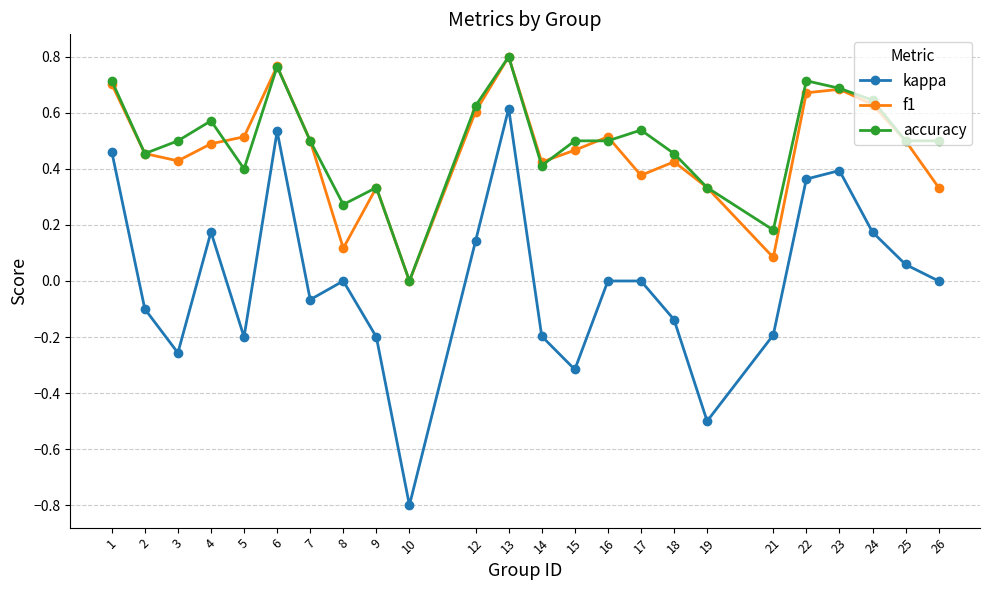

Which series changed the most between 21 and 23?

f1